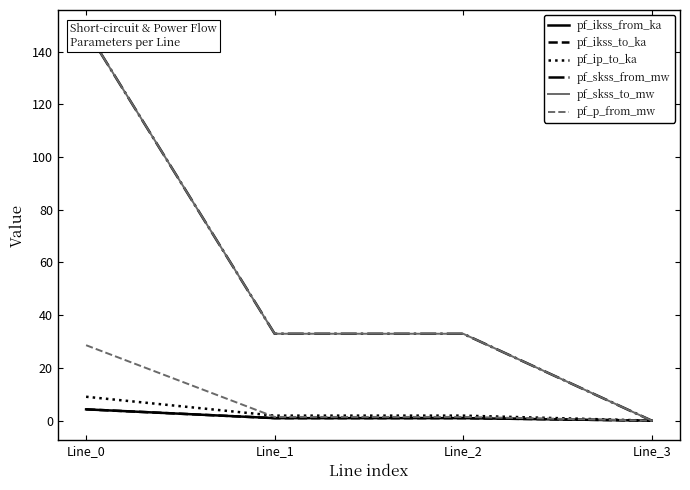

Which series has the largest range (max minus min)?

pf_skss_from_mw